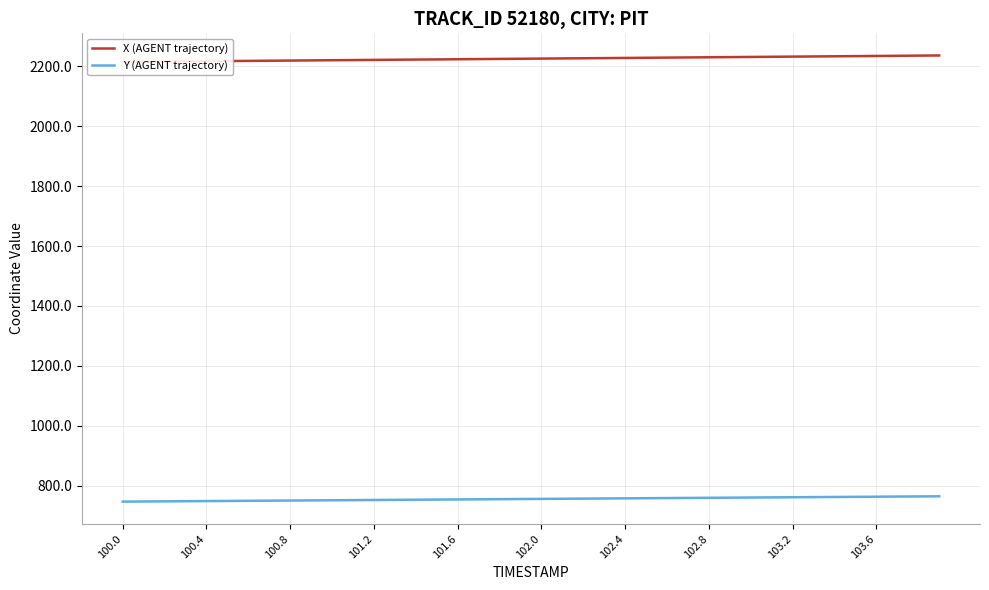

Does the chart display data point markers on the line(s)?

No